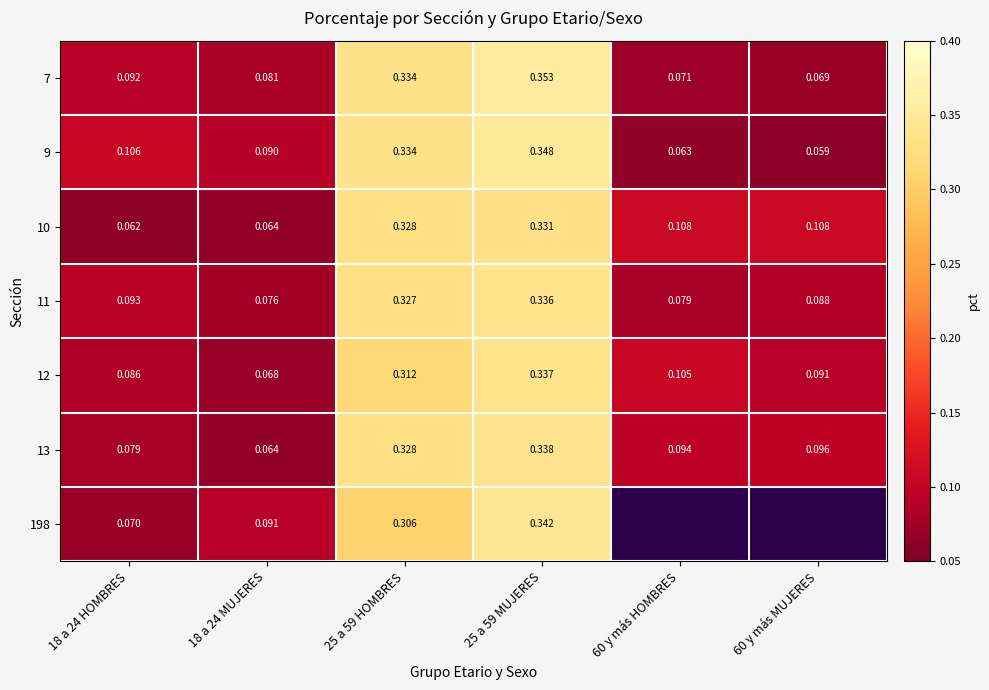

Count the number of categories in the chart.

6